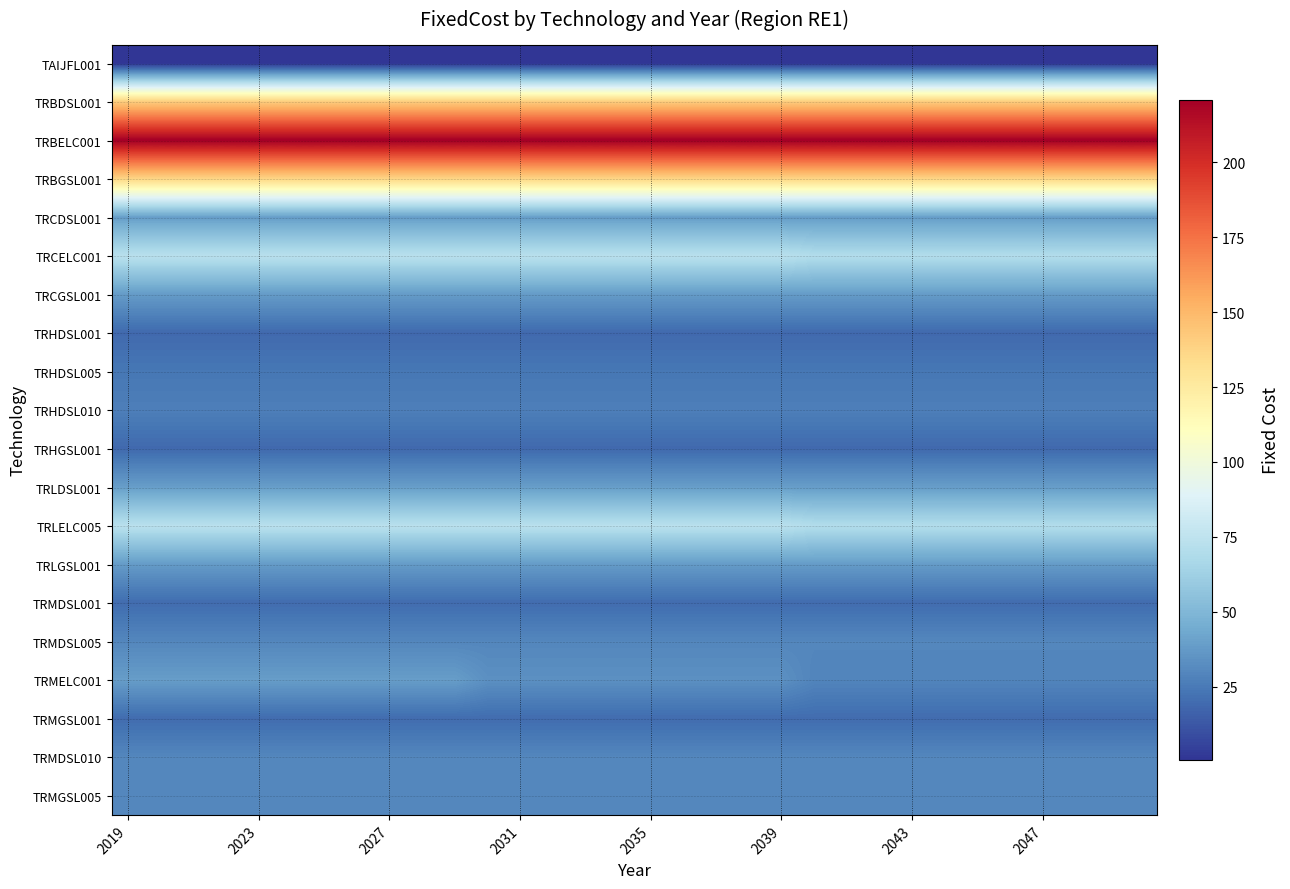

Which series has the largest total across all categories?

TRBELC001